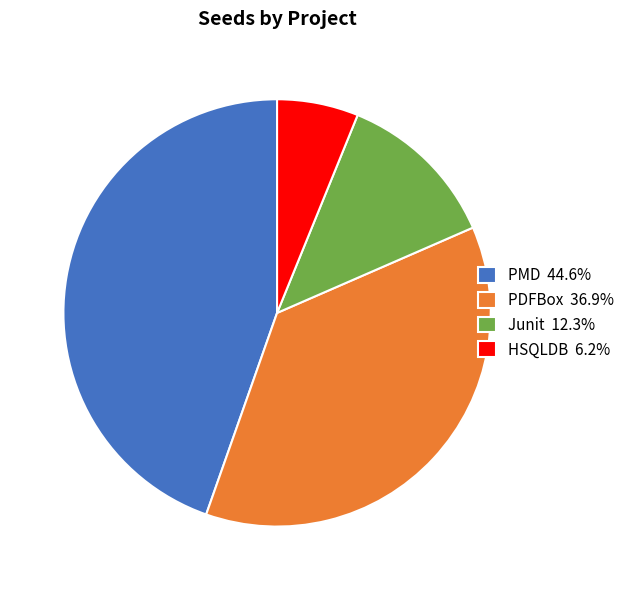

What is the ratio of the value at PMD 44.6% to the value at PDFBox 36.9%?

1.2